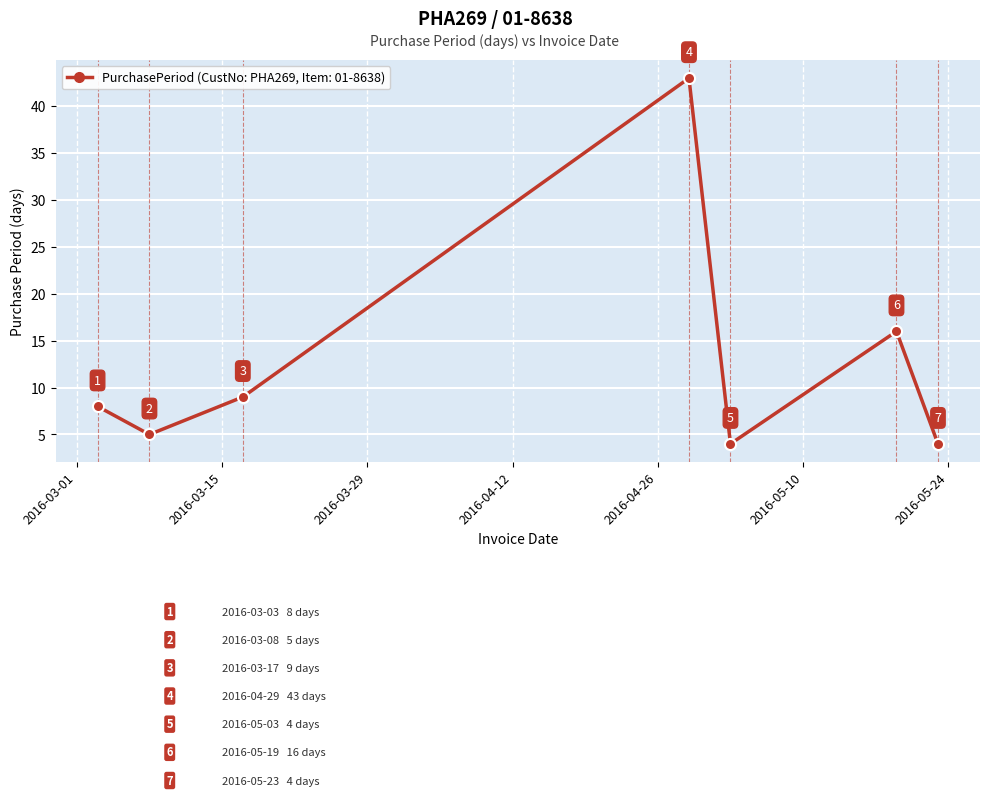

What is the value of the 1st point from the left?

8